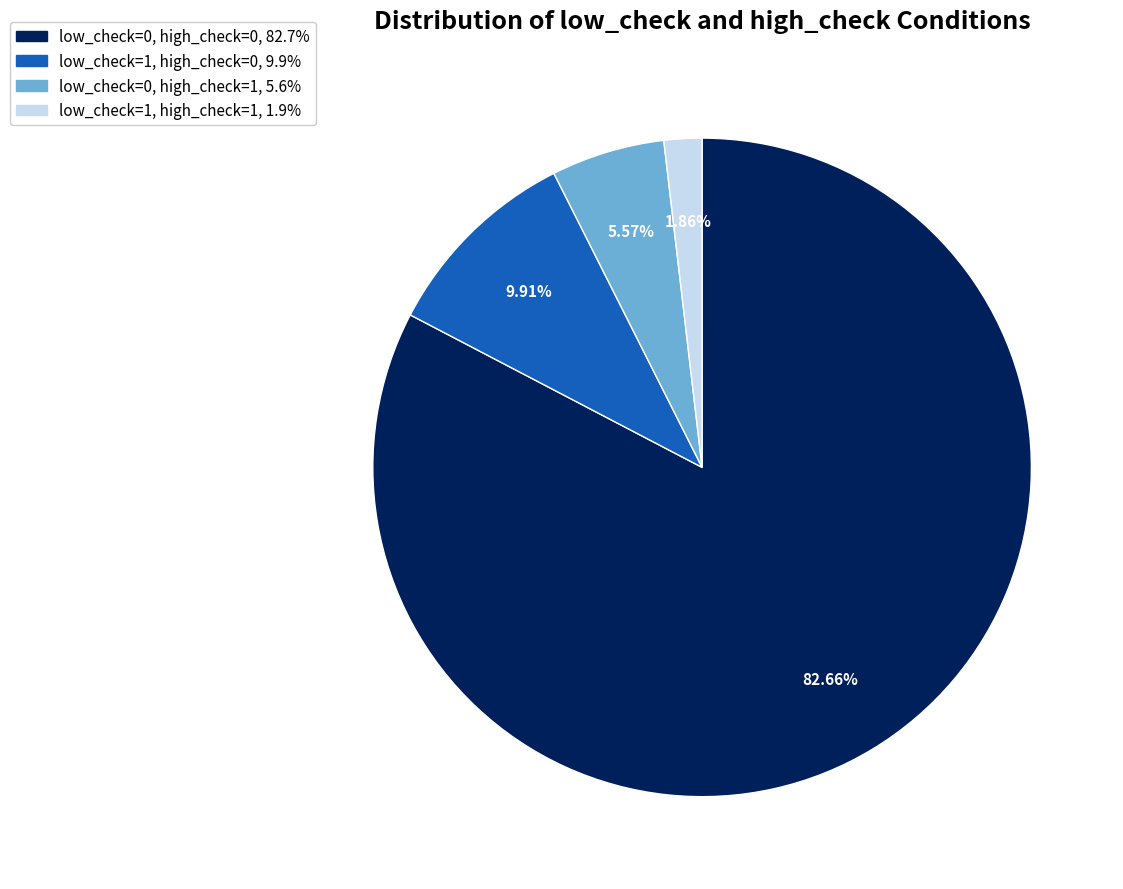

Is there a majority slice in this chart?

Yes